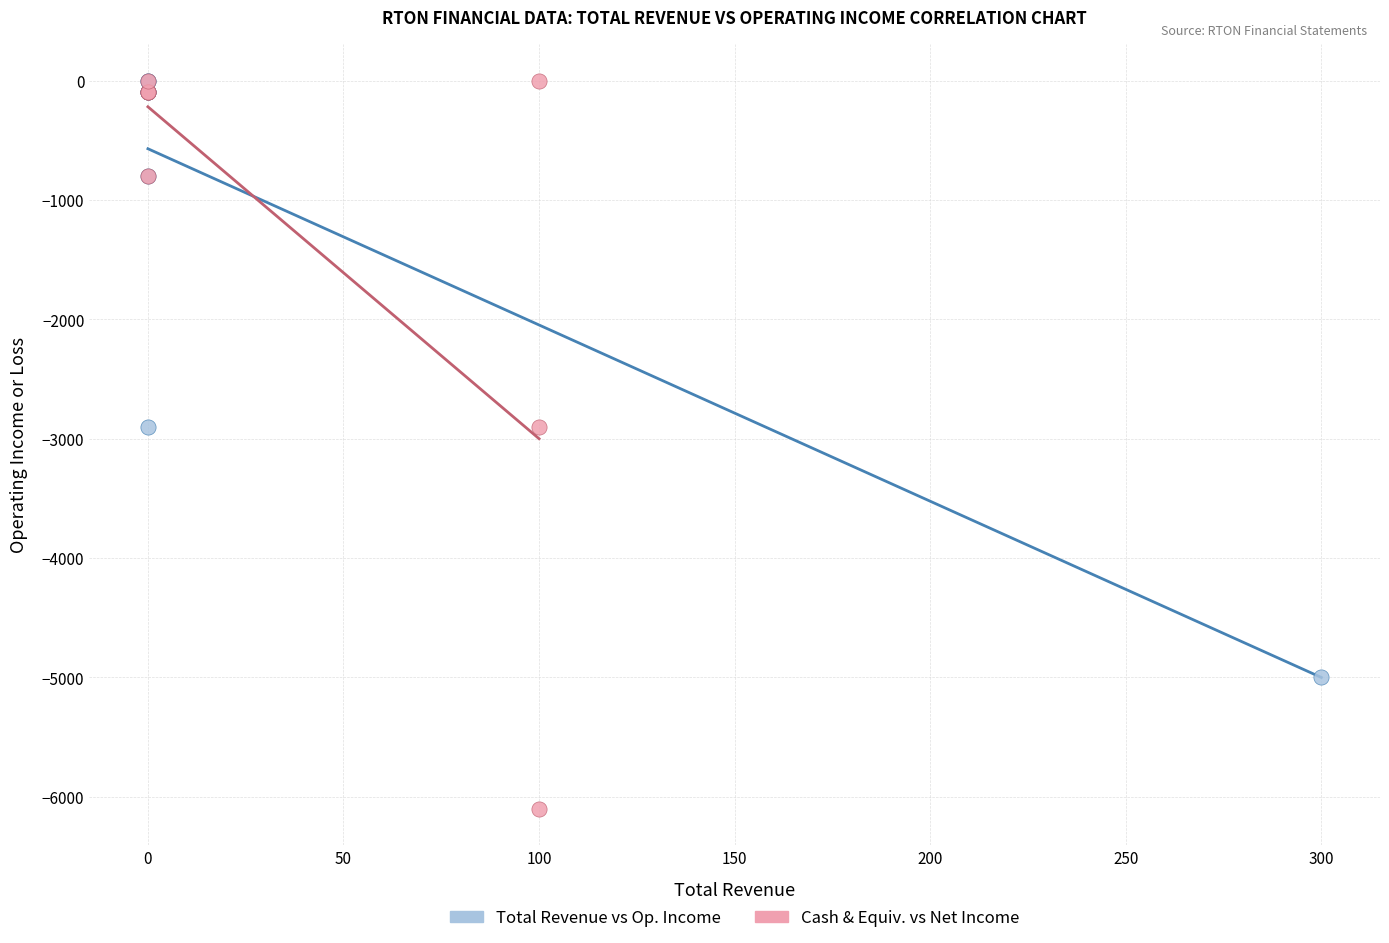

Which series has the widest spread of Y values?

Cash & Equiv. vs Net Income